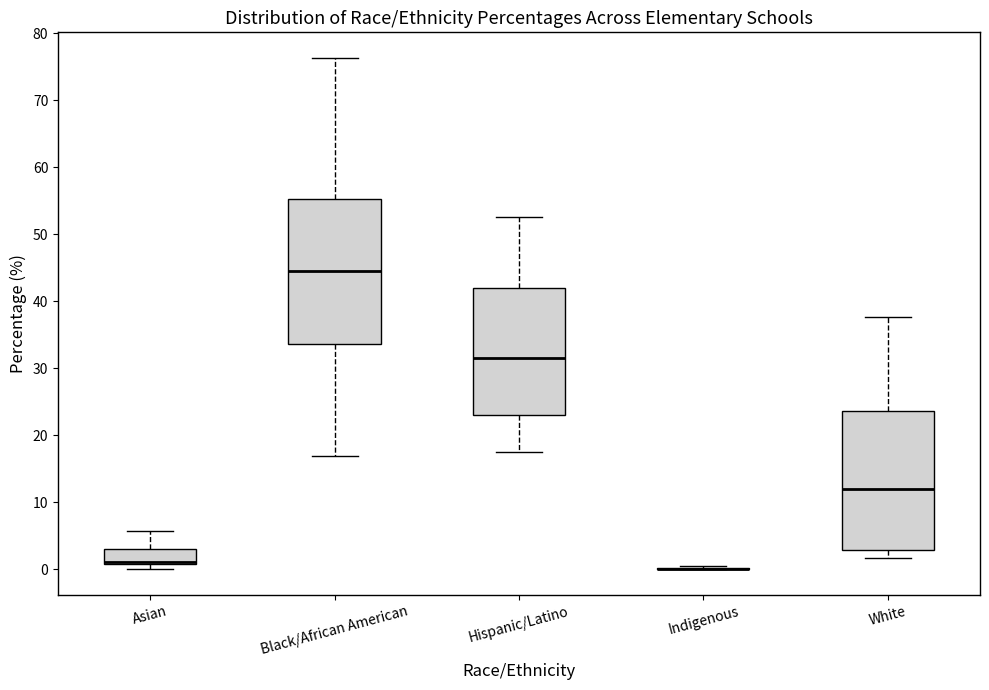

Reading left to right, transcribe this box plot: for each box, give where its median line is, the range the box spans, and where its two whiskers end, as read against the y-axis. The values are not printed on the chart, so give them approximately, as read against the axis.

Asian: median 1 (drawn on the box's lower edge), box 1 to 3, whiskers 0 to 6
Black/African American: median 45, box 34 to 55, whiskers 17 to 76
Hispanic/Latino: median 32, box 23 to 42, whiskers 18 to 53
Indigenous: box collapsed to a line at 0, whiskers 0 to 0
White: median 12, box 3 to 24, whiskers 2 to 38